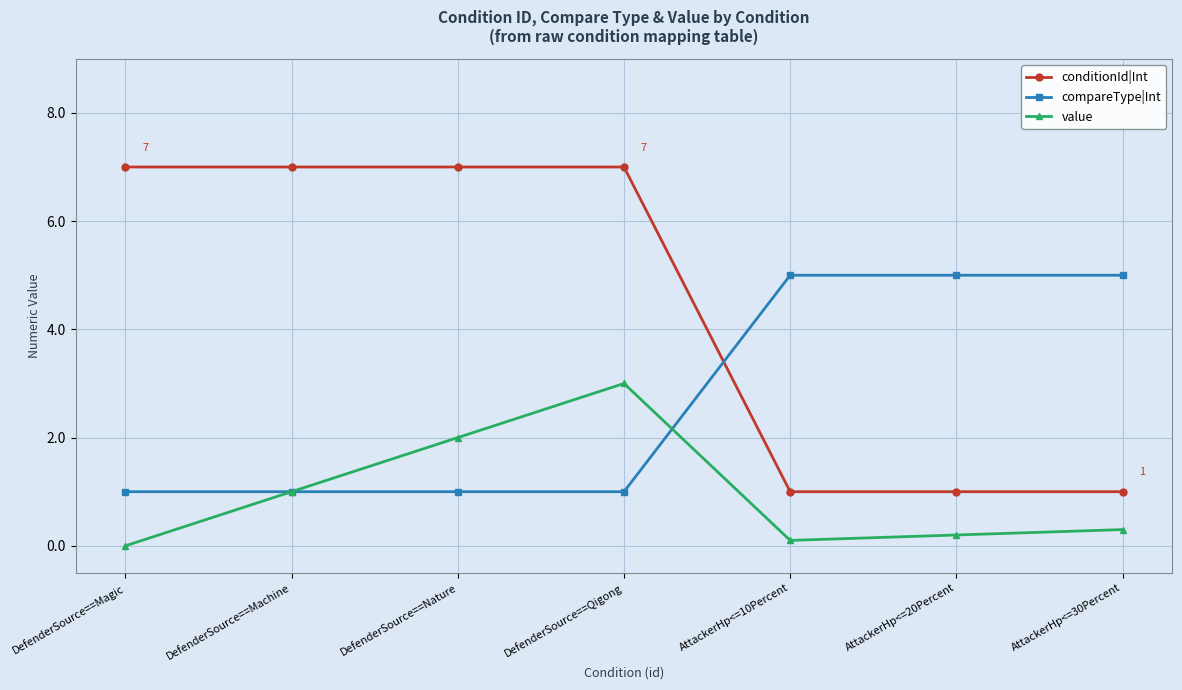

At which category is the sum across all series the highest?

DefenderSource==Qigong